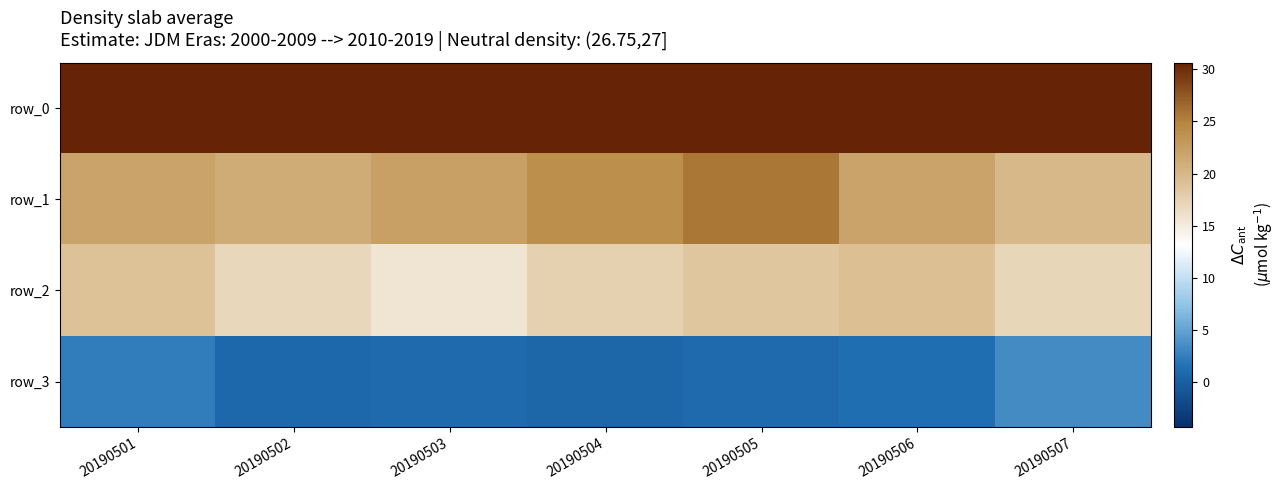

Reading right to left, extract all data points from this chart.

row_0: 20190507=1057.4	20190506=1056.0	20190505=1056.0	20190504=1058.9	20190503=1060.3	20190502=1058.8	20190501=1054.2
row_1: 20190507=19.9	20190506=21.9	20190505=25.6	20190504=23.9	20190503=22.2	20190502=21.1	20190501=22.0
row_2: 20190507=17.0	20190506=19.2	20190505=18.5	20190504=17.6	20190503=15.7	20190502=16.9	20190501=19.0
row_3: 20190507=3.4	20190506=1.3	20190505=1.0	20190504=0.7	20190503=1.0	20190502=0.8	20190501=2.4